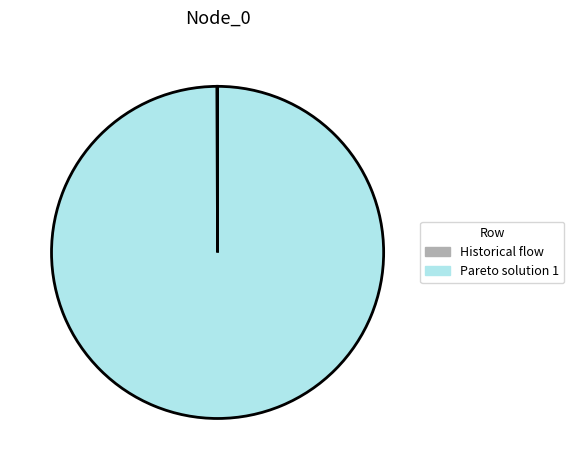

Which slice is the largest?

Pareto solution 1